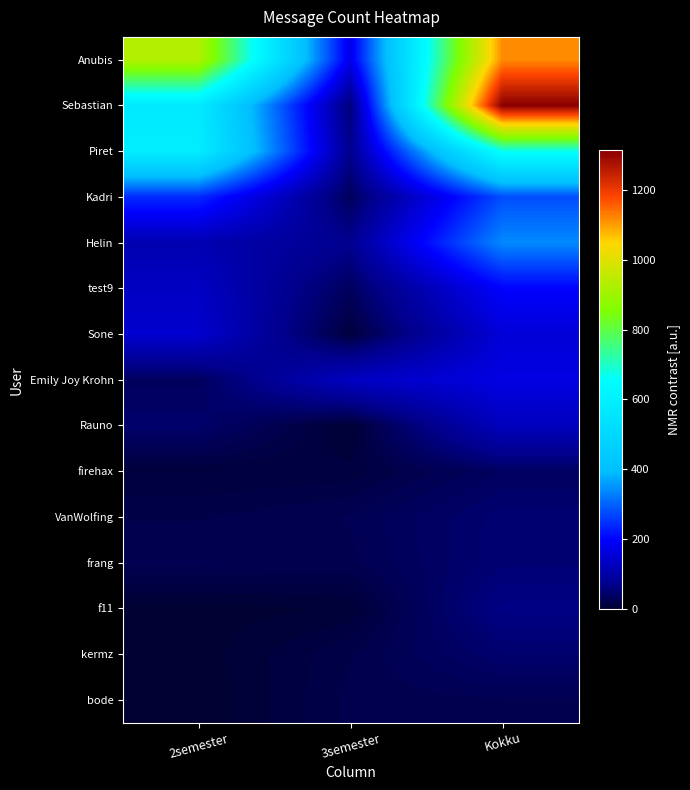

Count the number of data series in this chart.

15